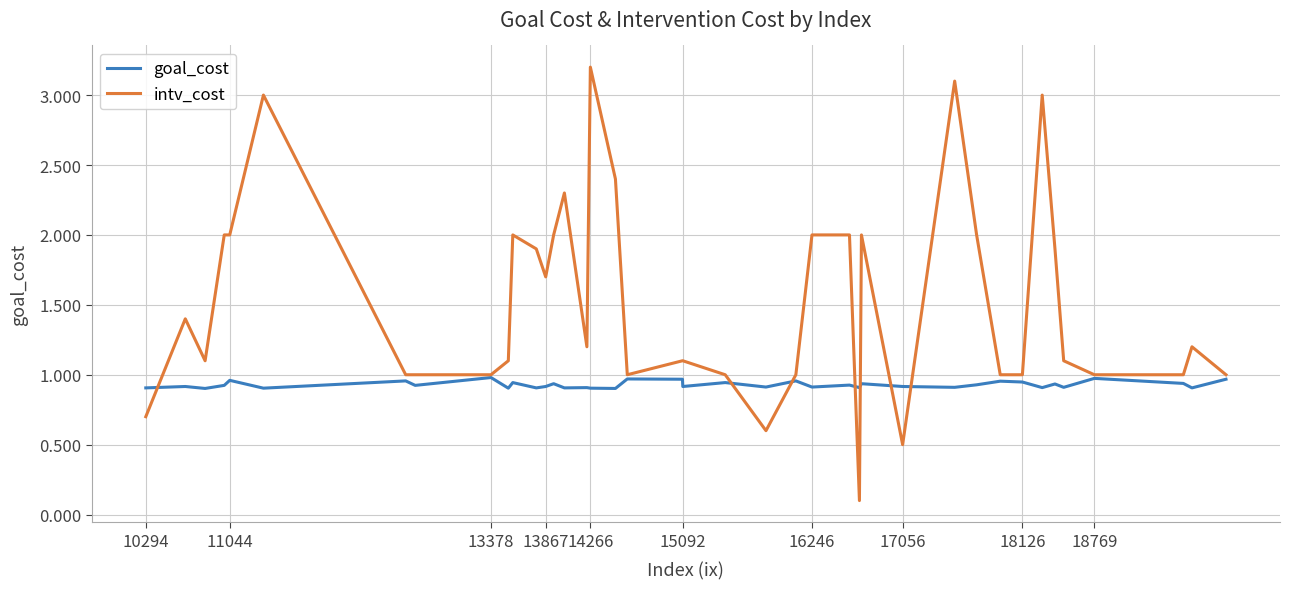

Rank the series by their maximum value, from highest to lowest.

intv_cost, goal_cost